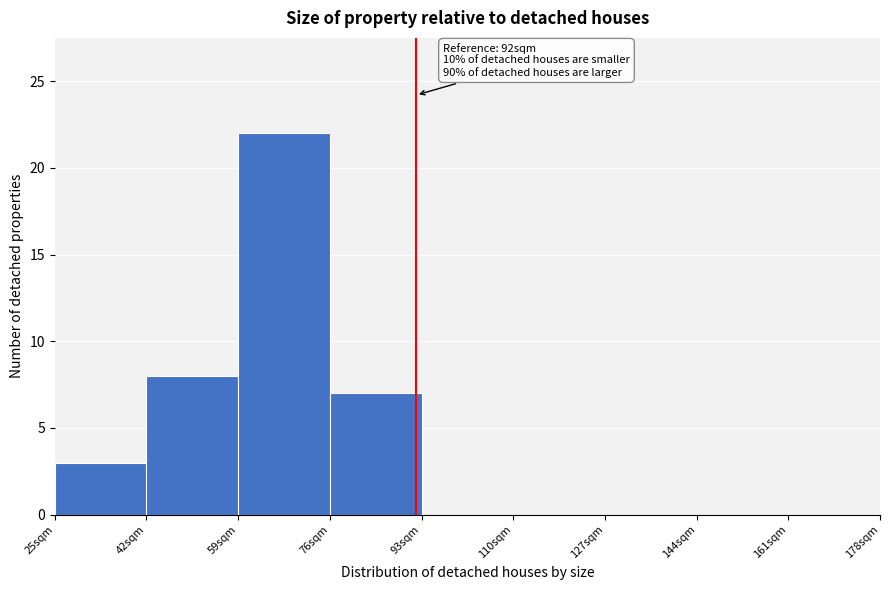

Which range on the x-axis has the tallest bar?

59 to 76